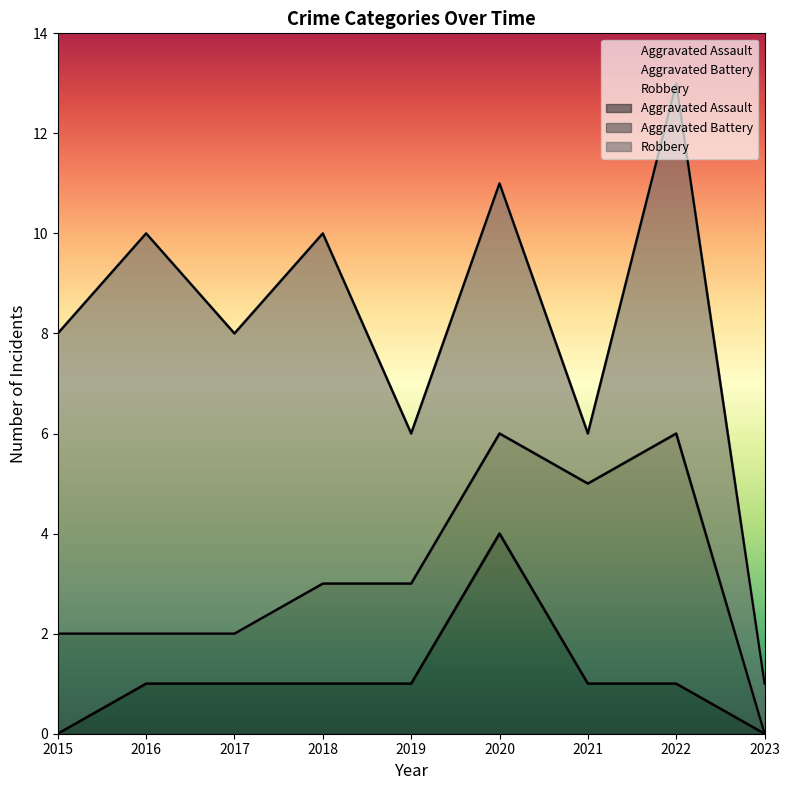

List the labels in order of Robbery value, largest first.

2016, 2018, 2022, 2015, 2017, 2020, 2019, 2021, 2023